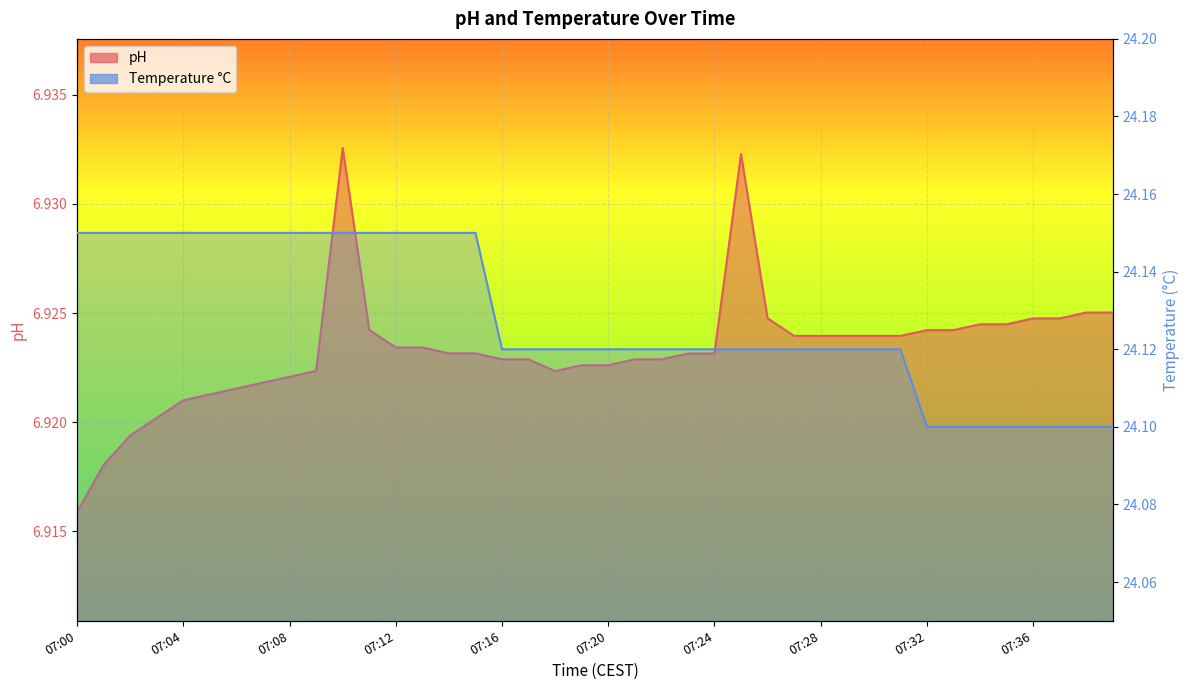

Where is the first local minimum for pH?

07:18